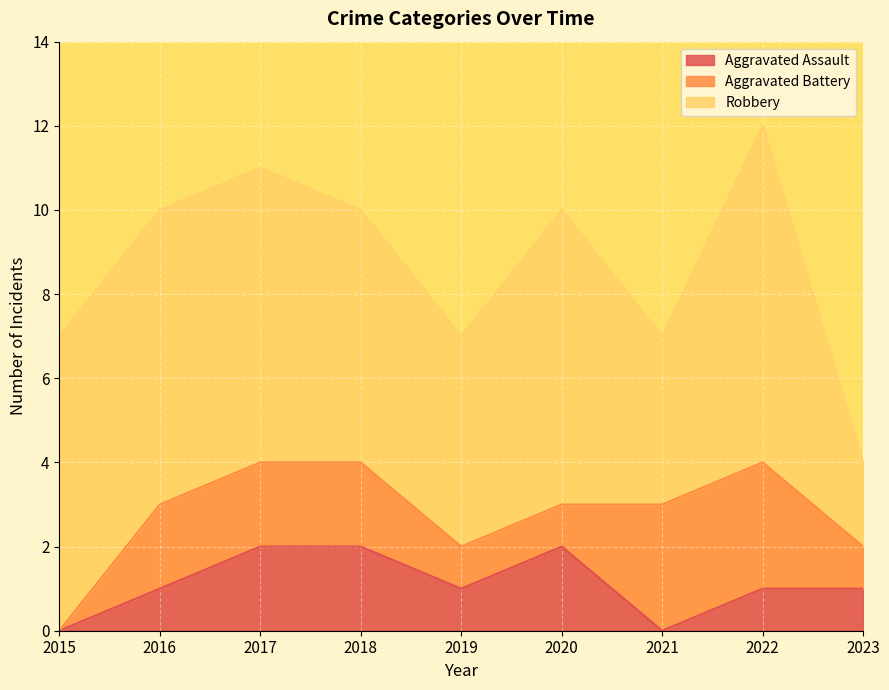

True or false: Aggravated Battery has a value of 1 at 2020.

True